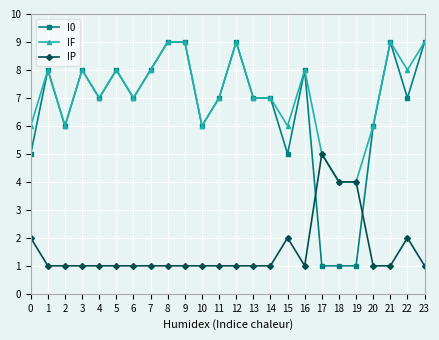

How many distinct data groups are displayed?

3